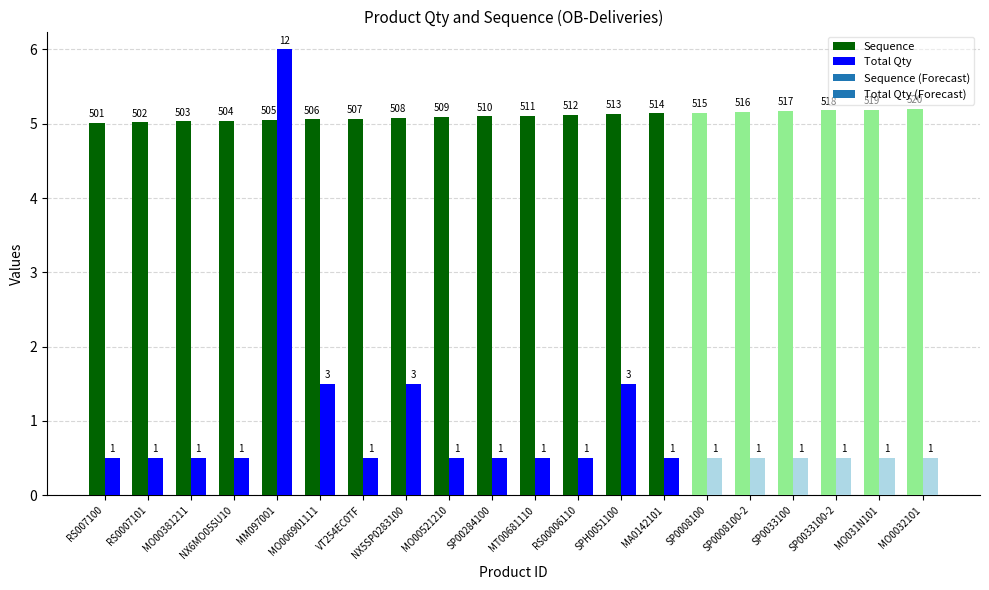

Is it true that Sequence equals 1.3 at MO00521210?

False